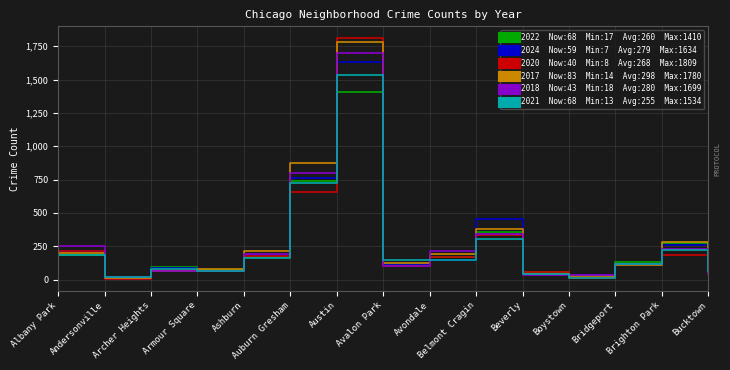

What is the spread (max minus min) of values at Bucktown?

43